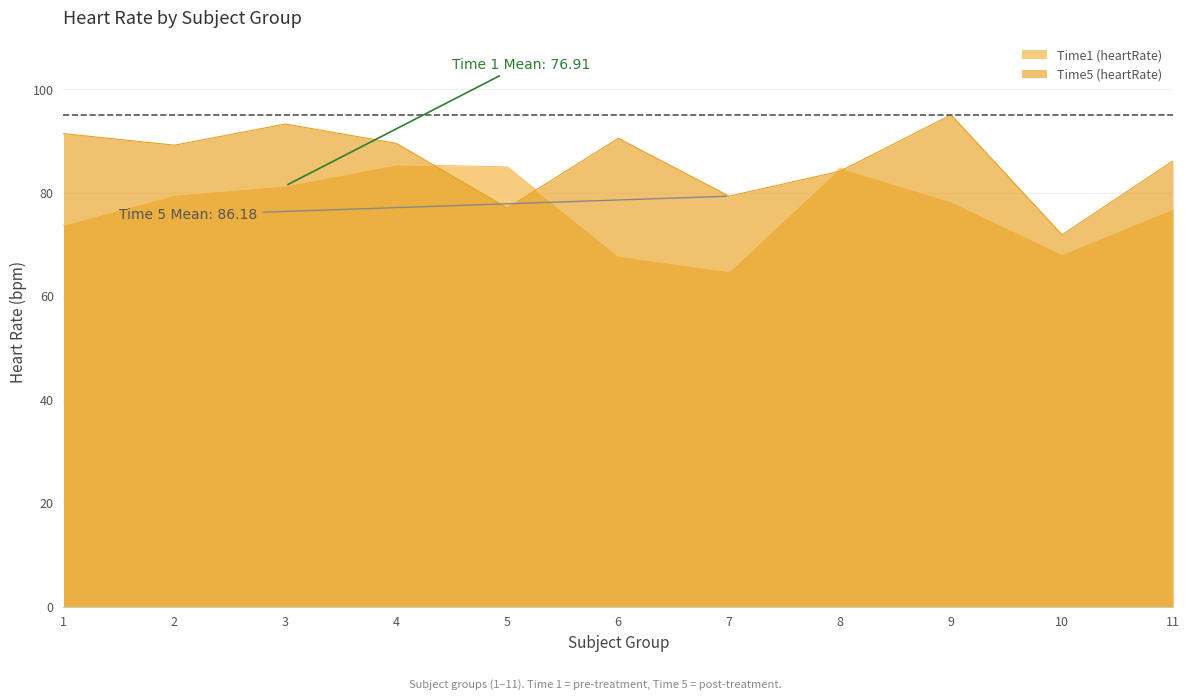

Is it true that Time1 (heartRate) equals 48.6 at 1?

False